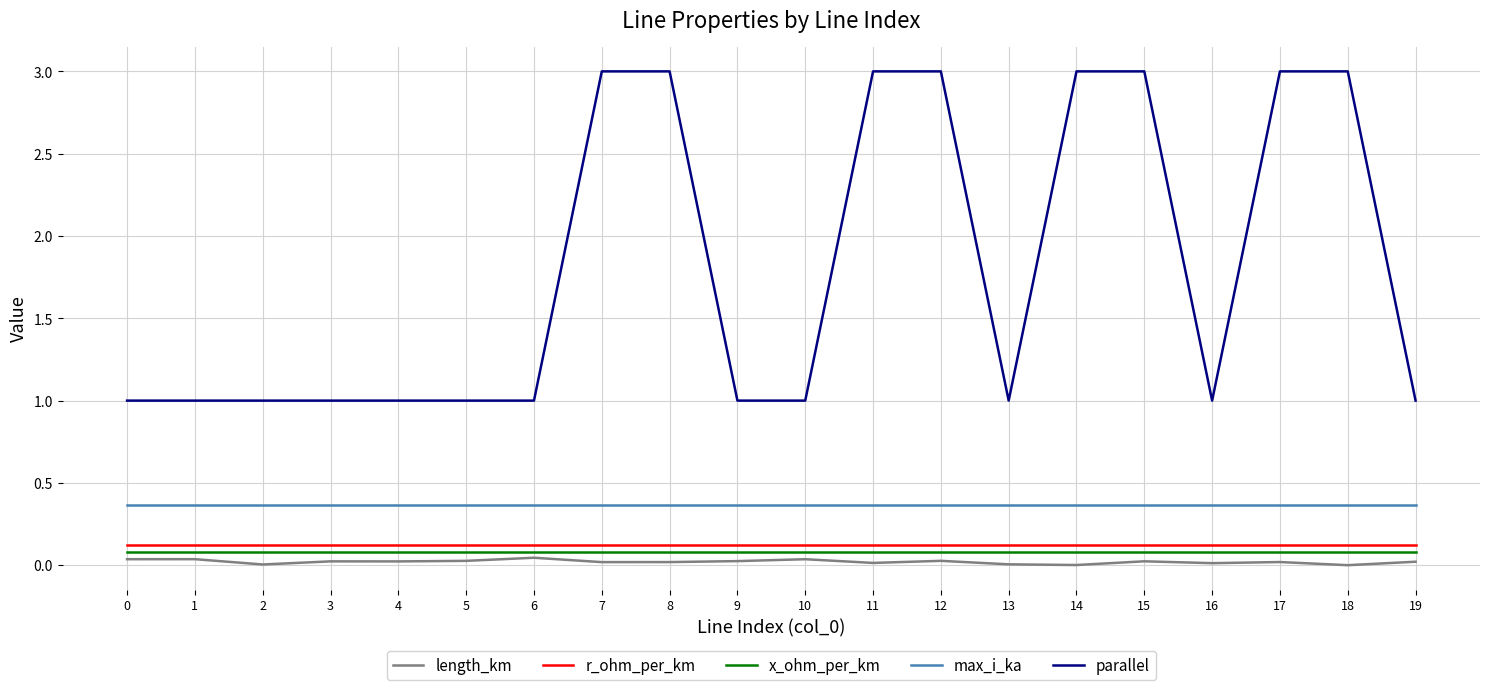

What is the difference between the maximum and minimum values in the parallel series?

2.0